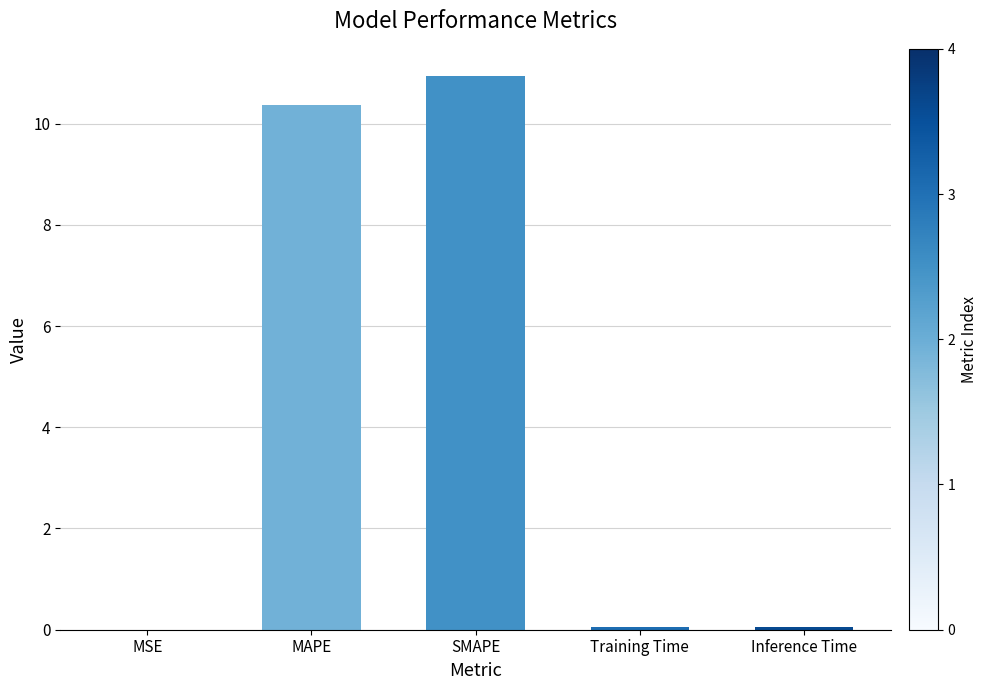

What is the sum of all values?

21.4